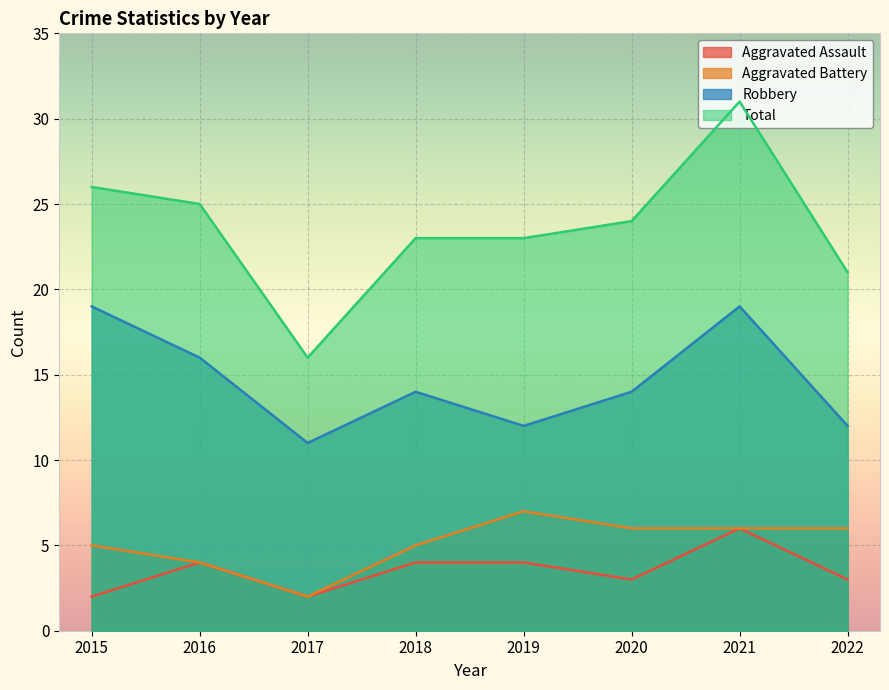

True or false: Aggravated Battery has a value of 2 at 2020.

False